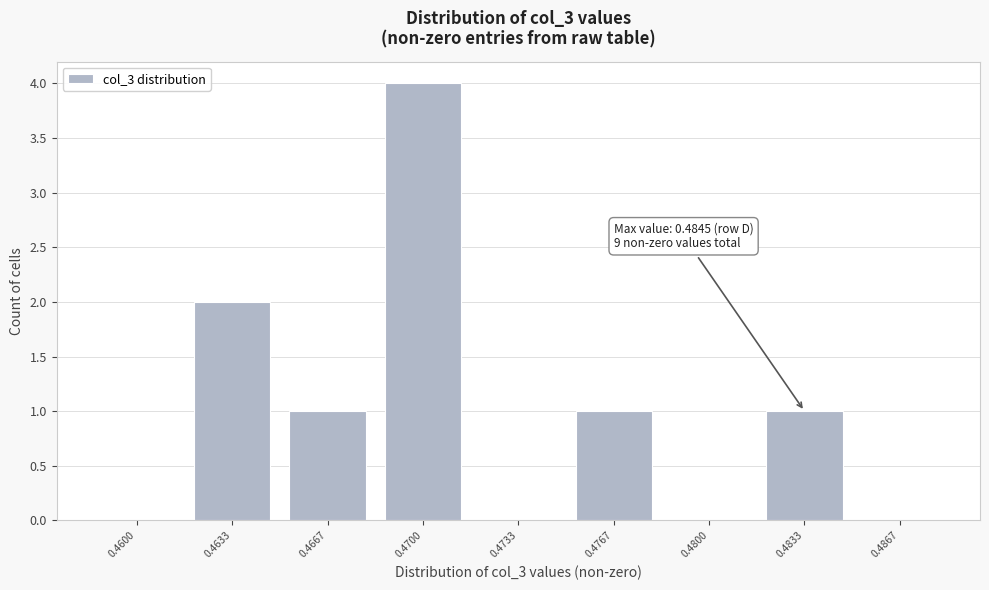

Reading left to right, transcribe all the data shown in this chart.

0.4600=0	0.4633=2	0.4667=1	0.4700=4	0.4733=0	0.4767=1	0.4800=0	0.4833=1	0.4867=0